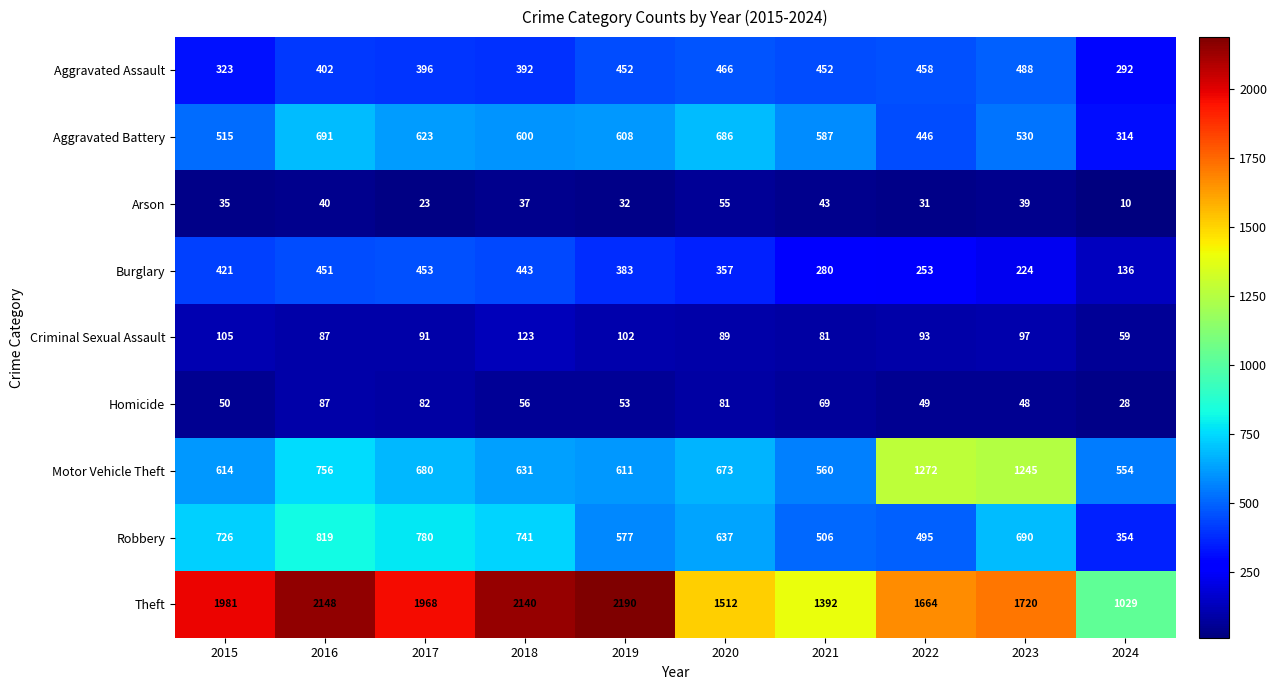

What is the minimum value shown in the chart?

10